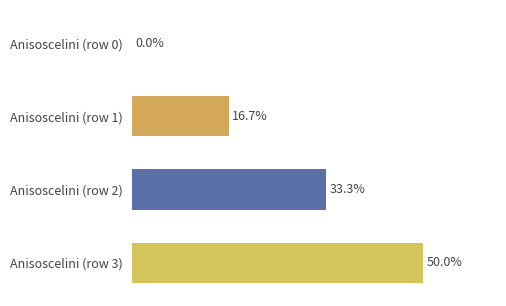

Between Anisoscelini (row 3) and Anisoscelini (row 0), which is larger?

Anisoscelini (row 3)